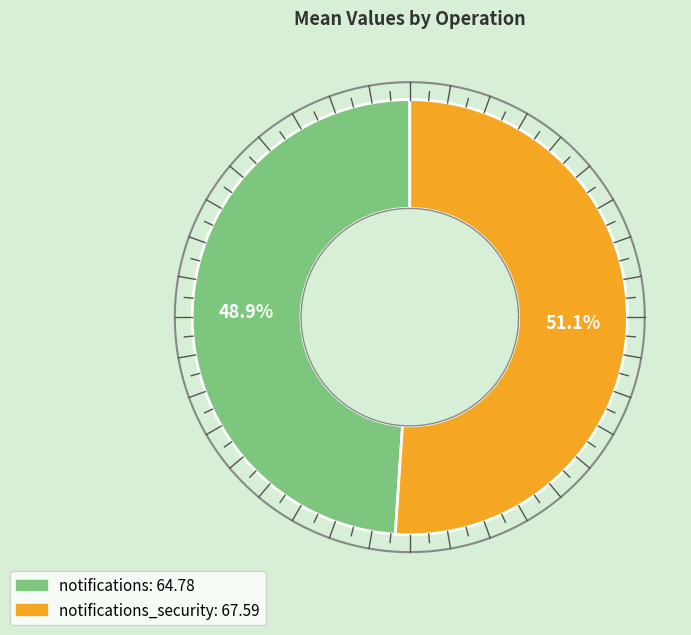

What is the largest slice in the pie chart?

notifications_security